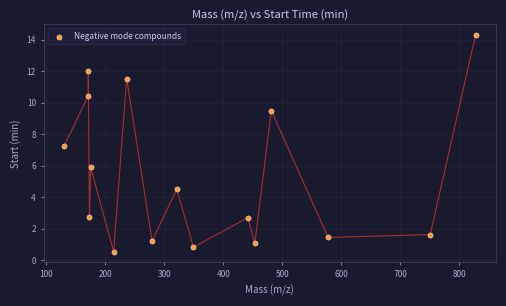

What is the range of X values (max minus min)?

697.2